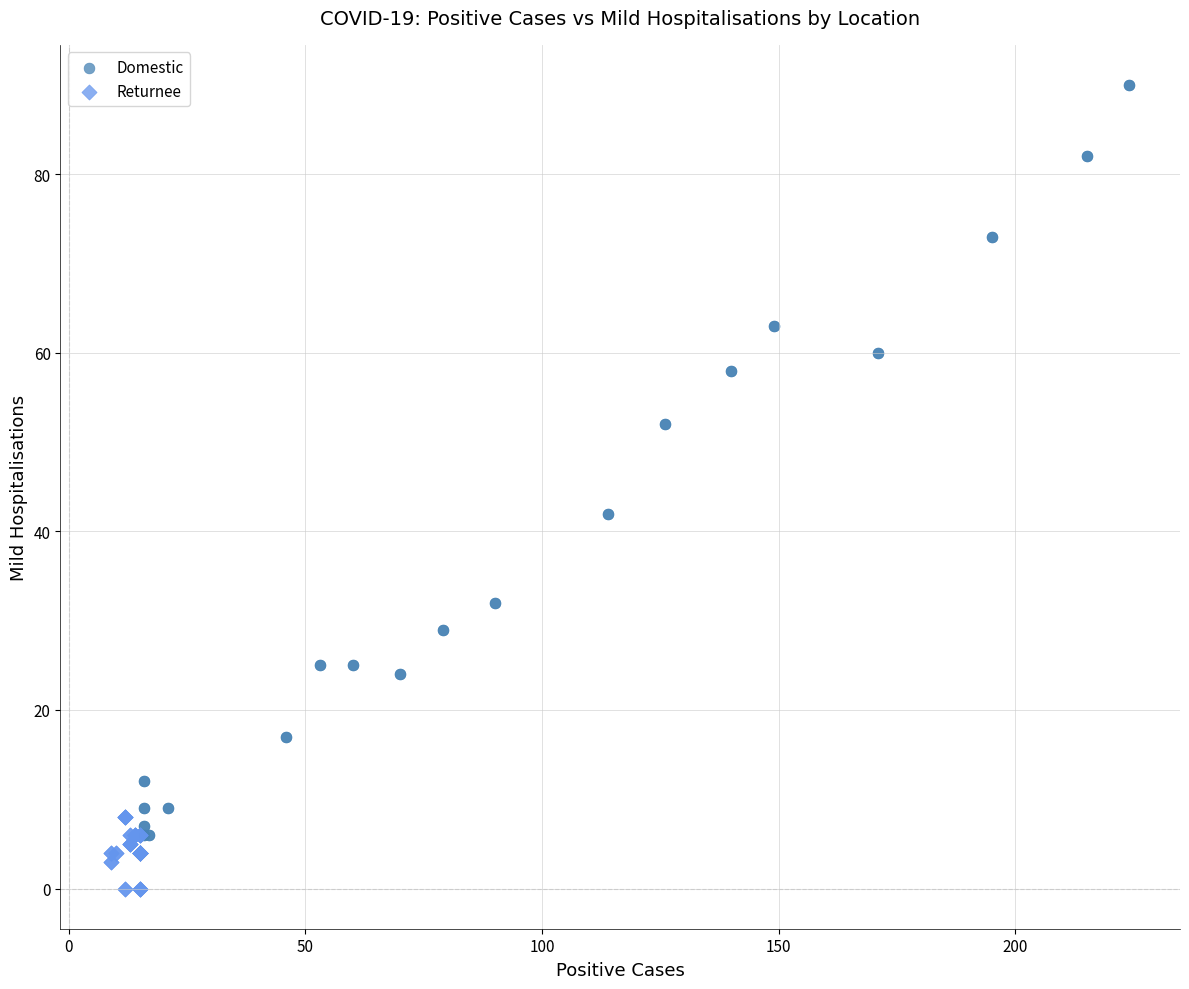

Which series reaches the maximum Y coordinate?

Domestic